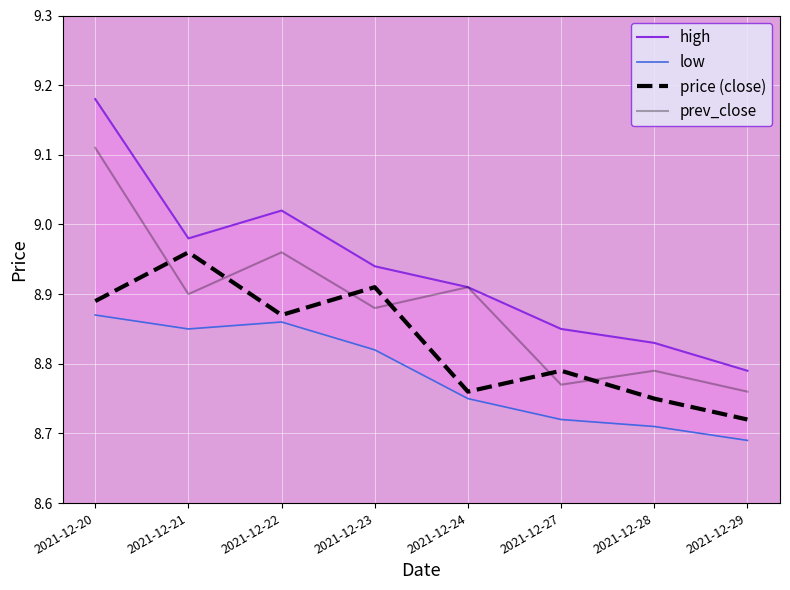

What is the sum of the high values at 2021-12-24 and 2021-12-20?

18.1